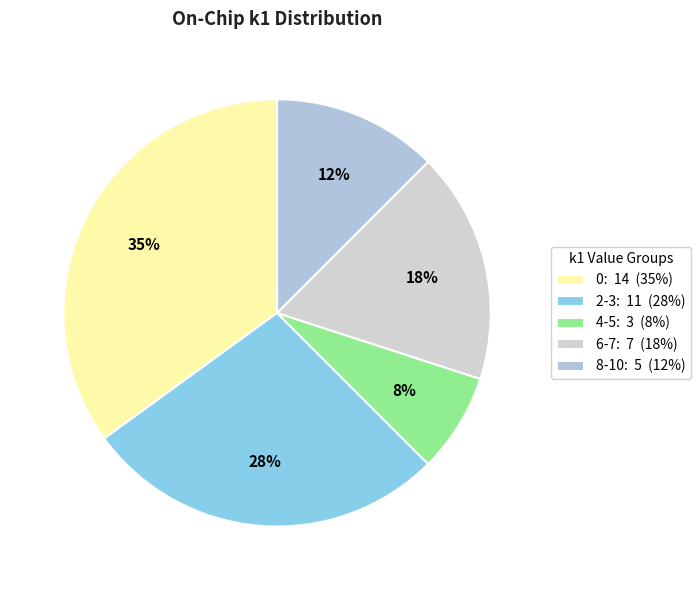

How many slices are in this pie chart?

5